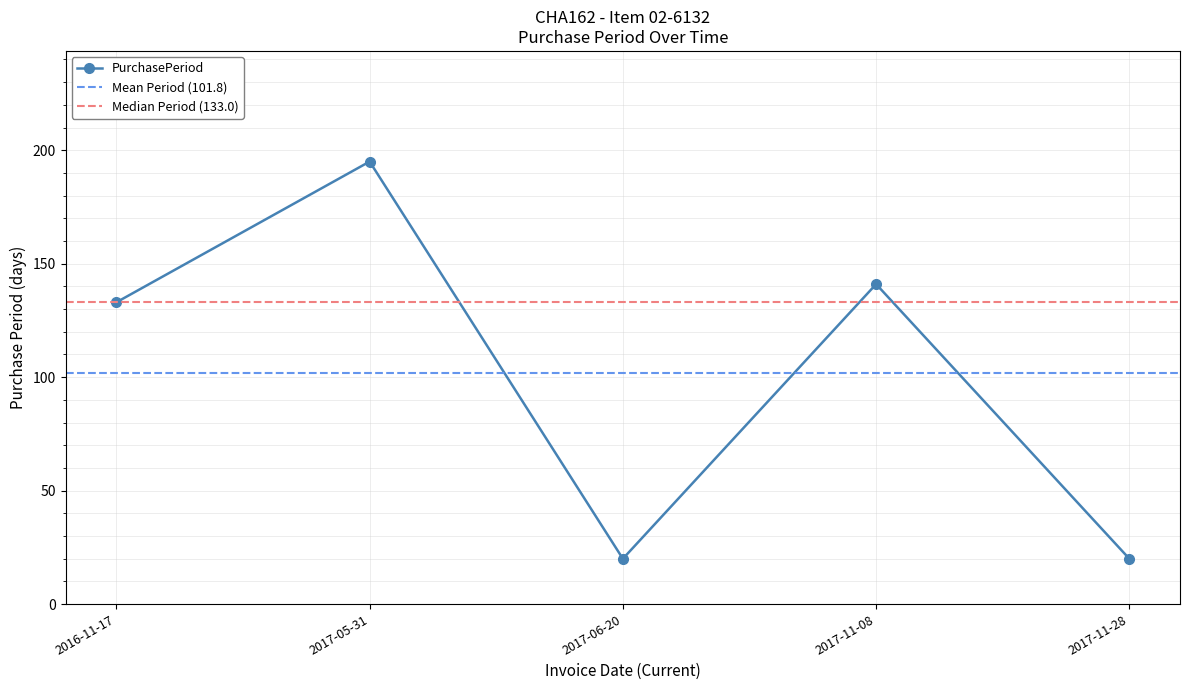

Where is the data nearest to the value 107?

2016-11-17